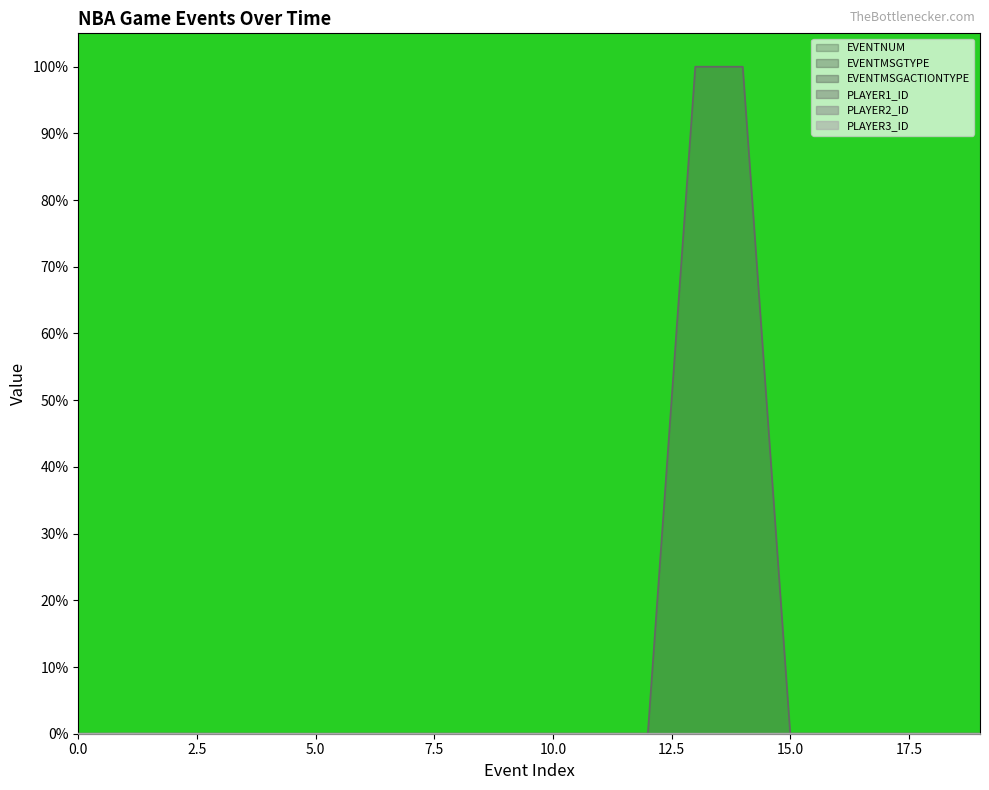

The value of EVENTMSGACTIONTYPE at 16 is 0.0. True or false?

False